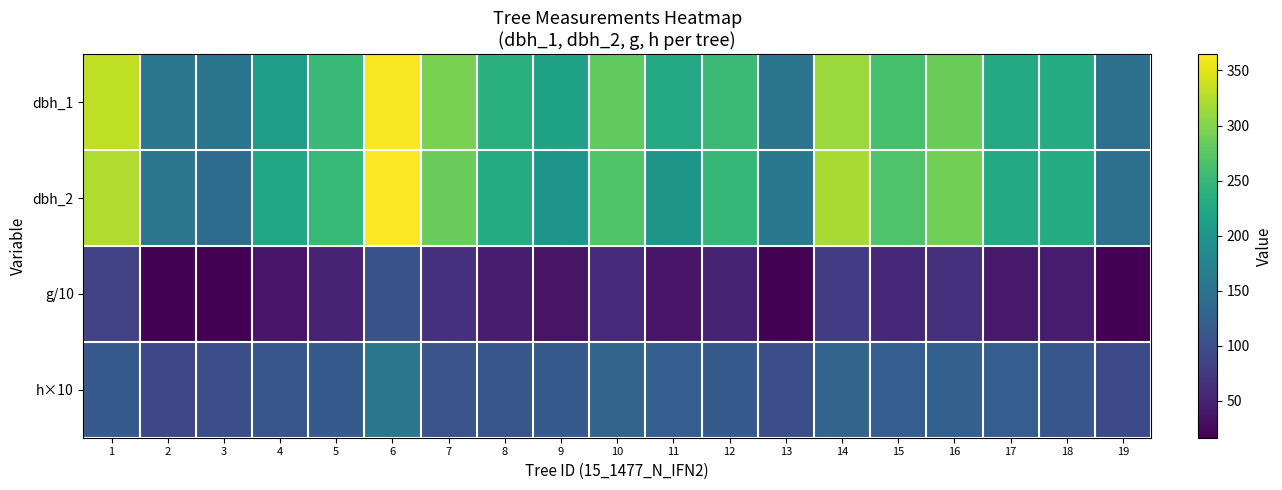

List the series in order of their peak value, lowest first.

g/10, h×10, dbh_1, dbh_2